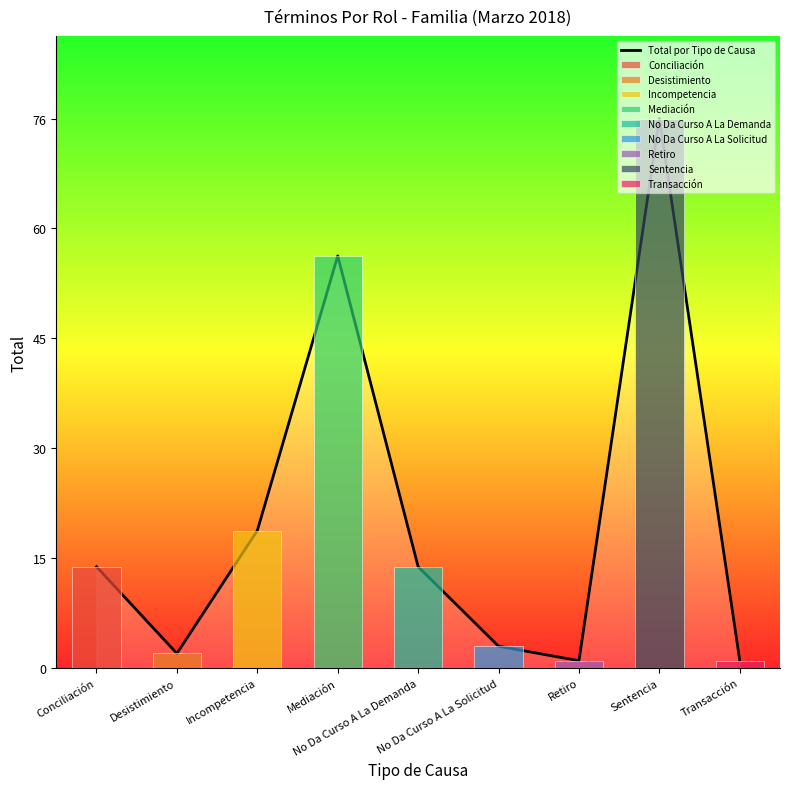

Reading right to left, list all the values displayed in this chart.

Transacción=1	Sentencia=76	Retiro=1	No Da Curso A La Solicitud=3	No Da Curso A La Demanda=14	Mediación=57	Incompetencia=19	Desistimiento=2	Conciliación=14